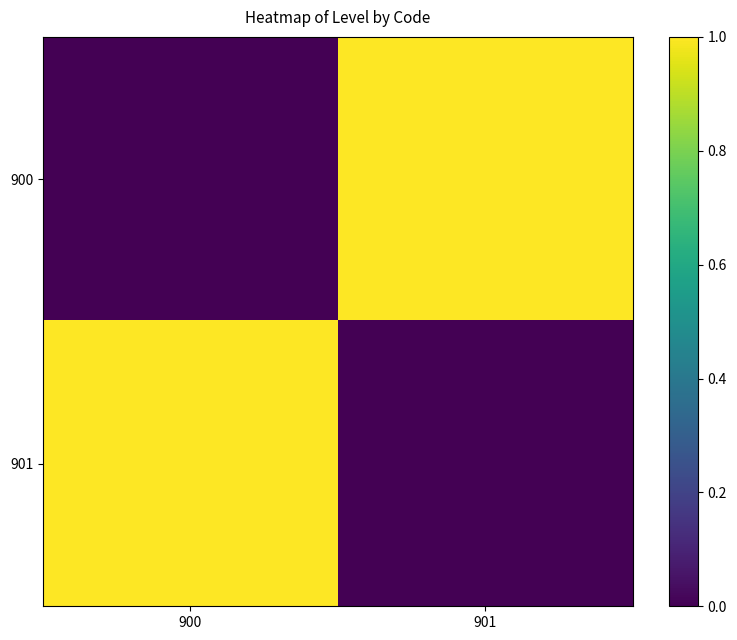

Reading right to left, transcribe all the data shown in this chart.

900: 901=1	900=0
901: 901=0	900=1